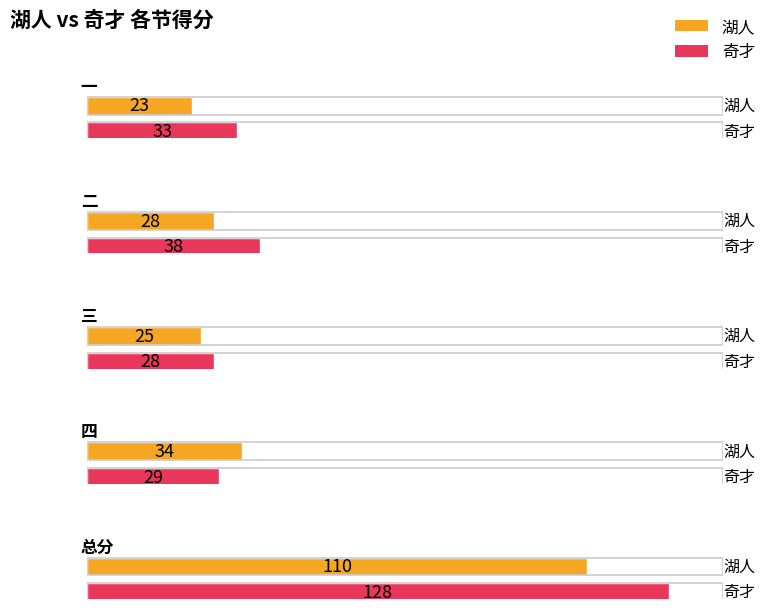

Reading left to right, what are all the values shown in this chart?

湖人: 23	28	25	34	110
奇才: 33	38	28	29	128